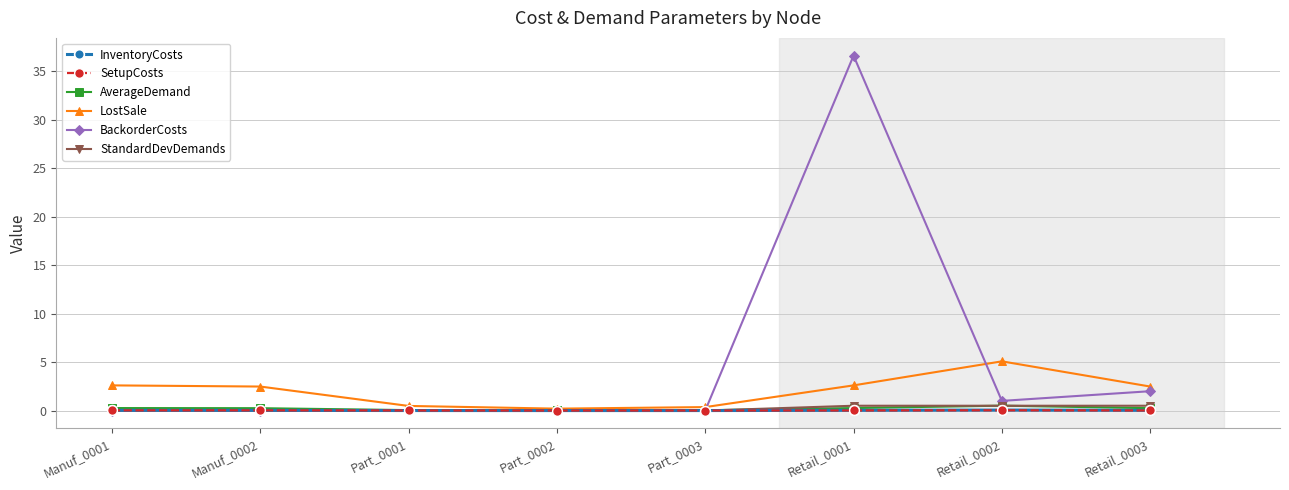

Which label corresponds to the largest value in the chart?

Retail_0001